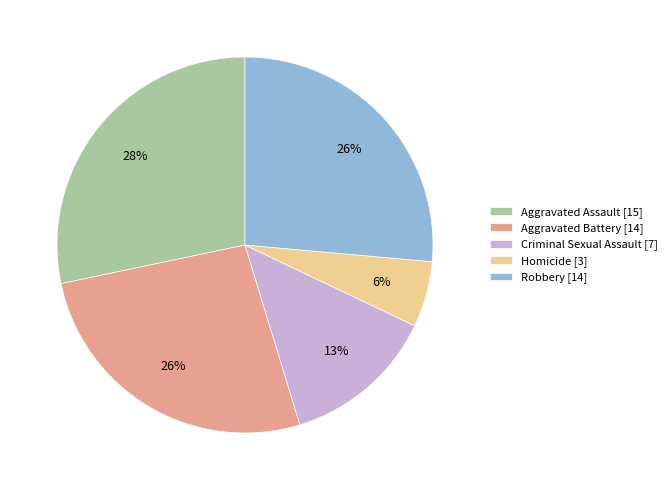

Which slice is the largest?

Aggravated Assault